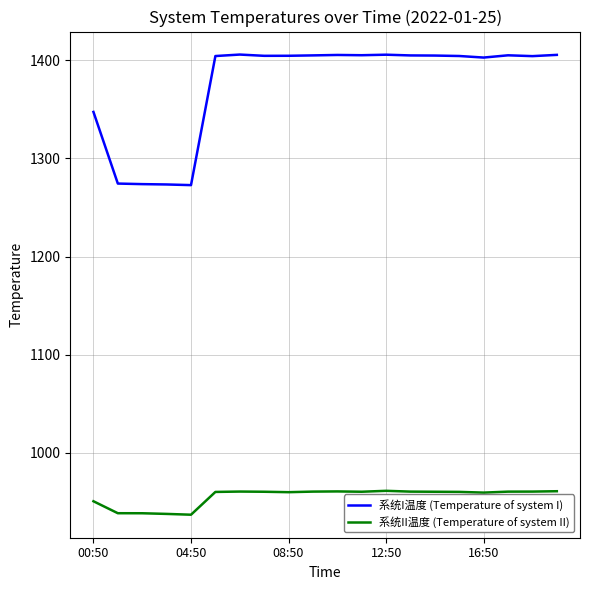

Which series has the largest total across all categories?

系统I温度 (Temperature of system I)